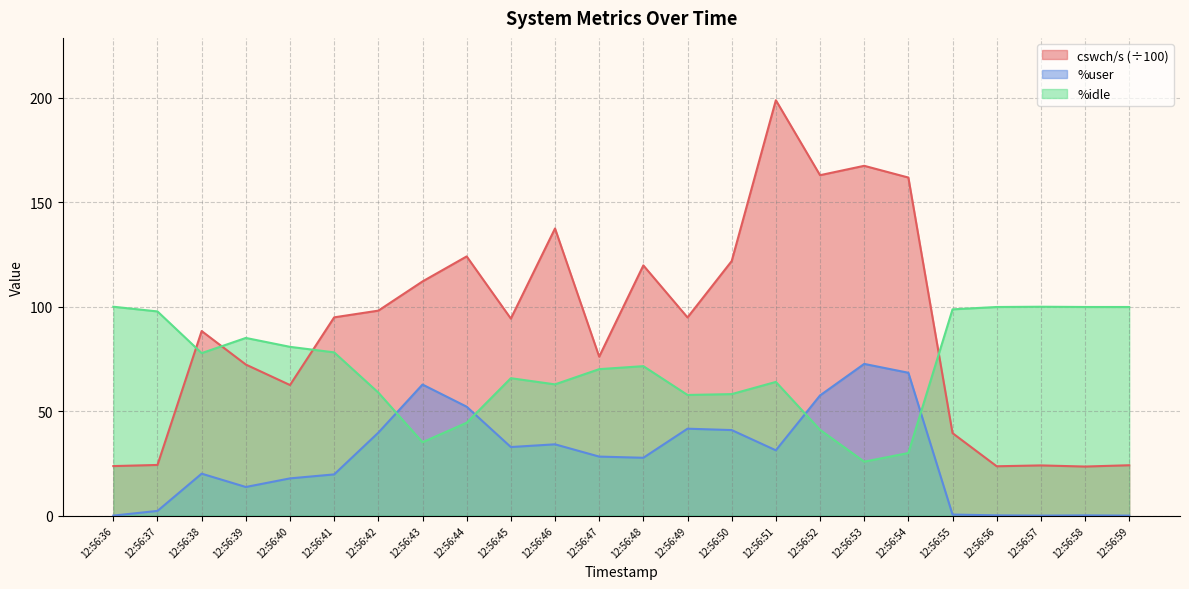

What is the value of the cswch/s point at the 4th from the left?

72.3